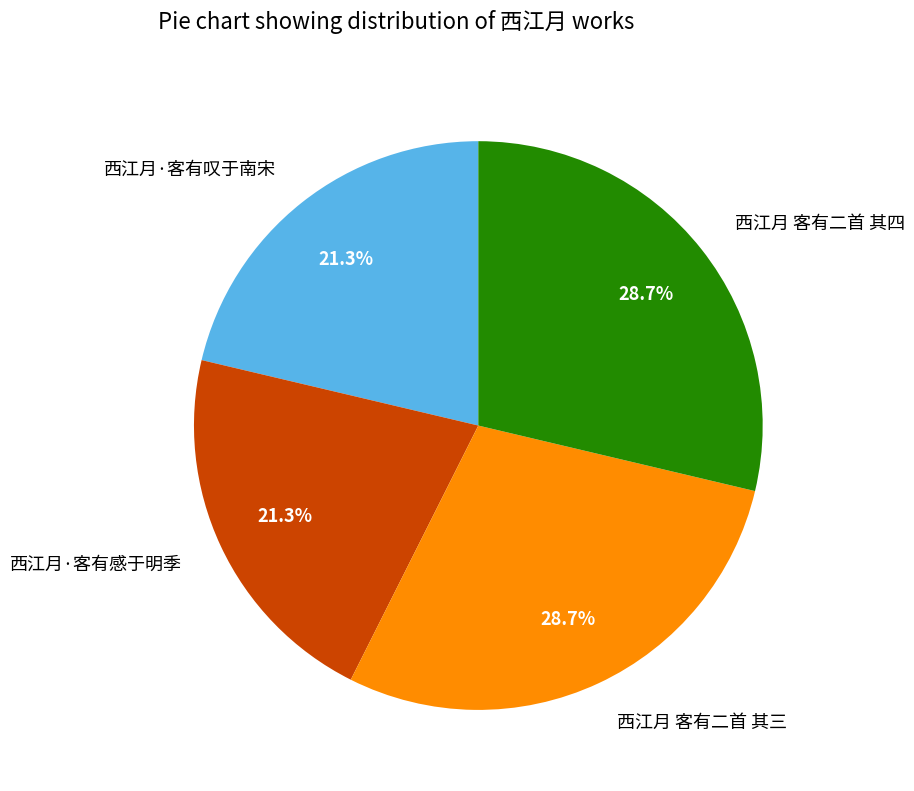

Is there any slice that represents more than half of the pie?

No